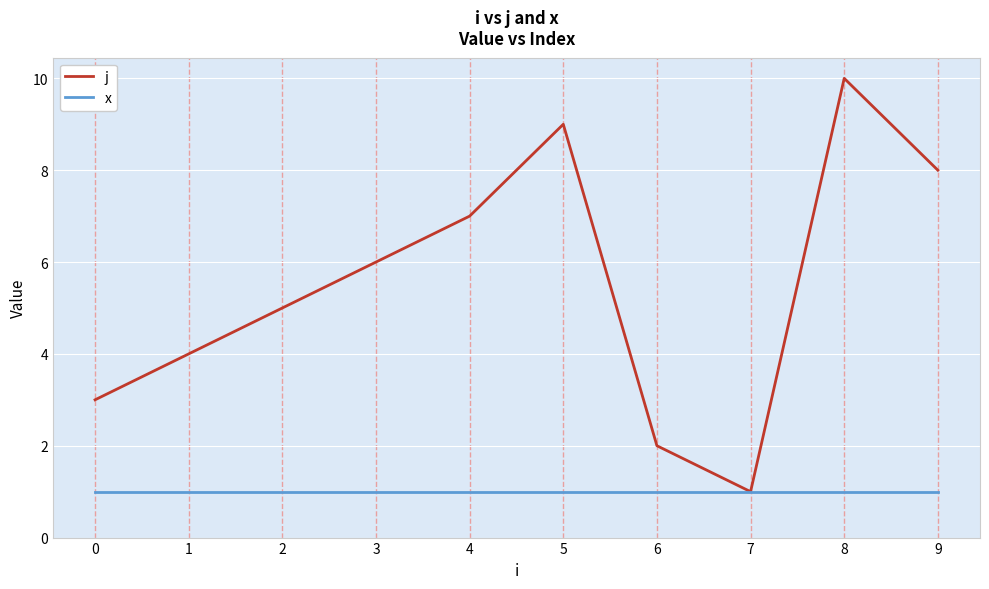

Count the j values in the range 3 to 8.

6